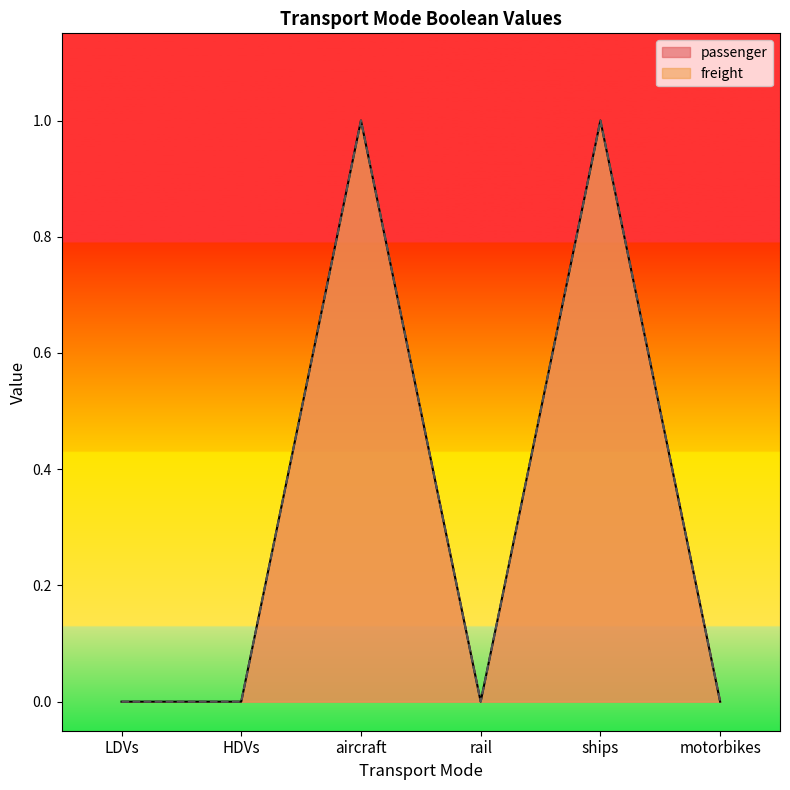

How many lines are shown in the chart?

2